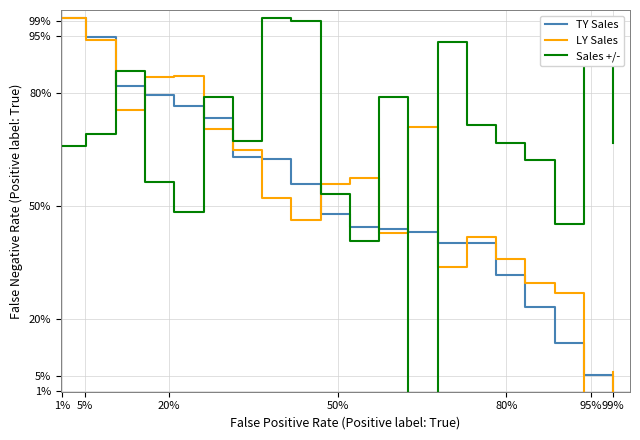

Does the chart have visible grid lines?

Yes